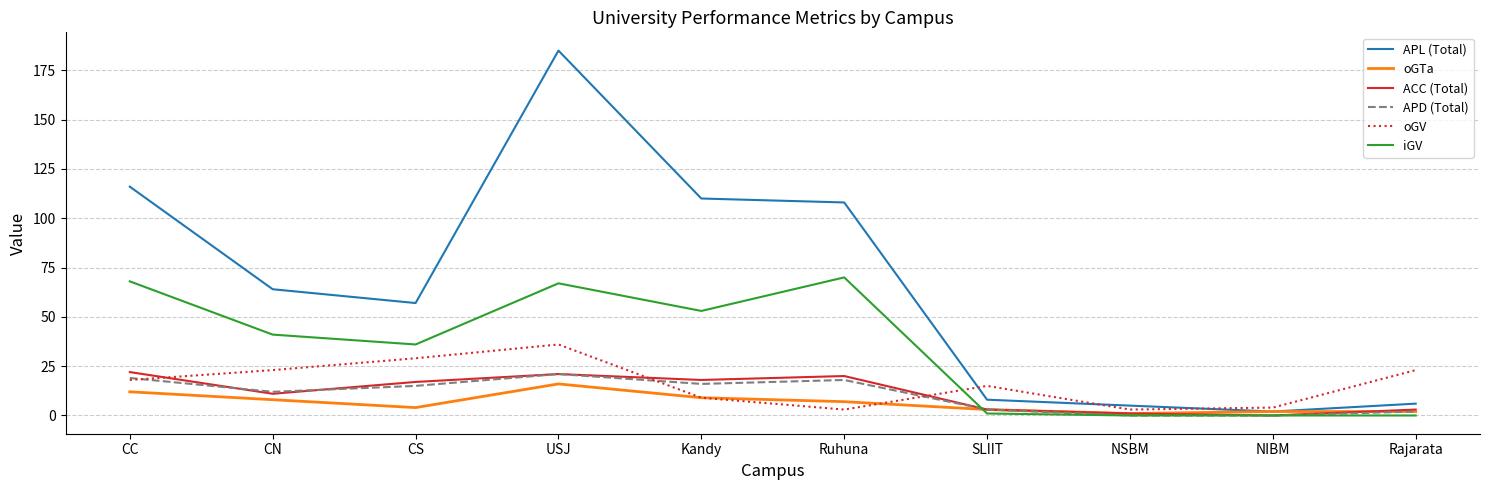

Between CC and NSBM, which series saw the biggest shift?

APL (Total)